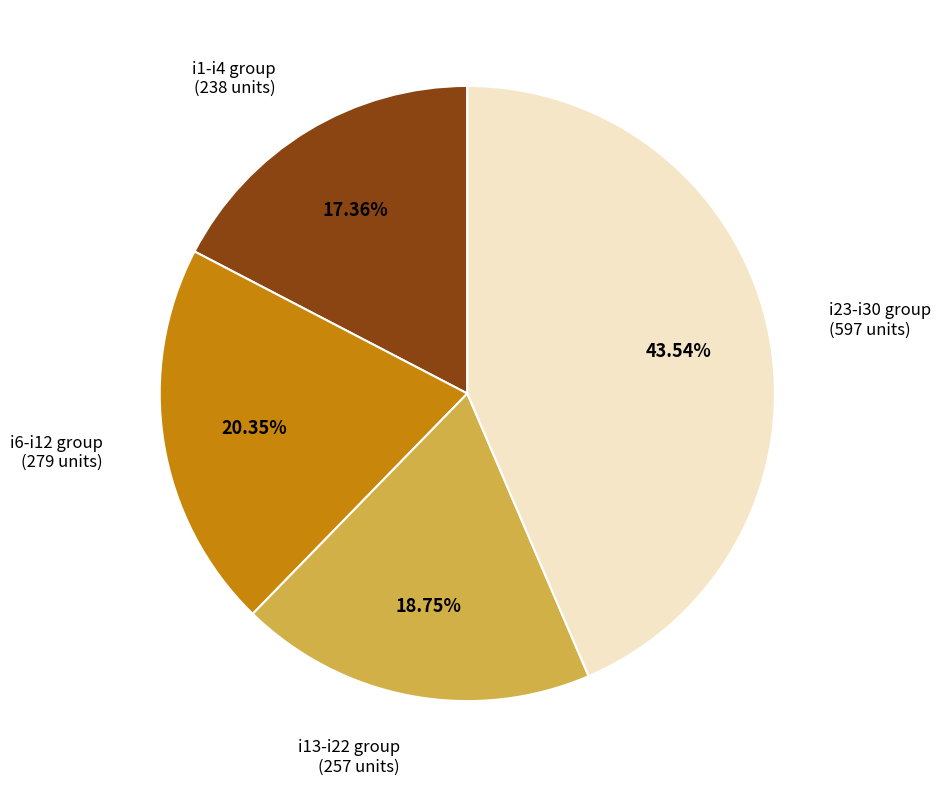

Between i6-i12 group and i13-i22 group, which is larger?

i6-i12 group